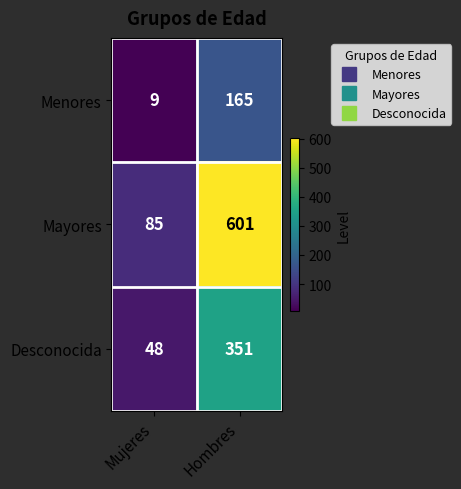

At which category is the sum across all series the highest?

Hombres